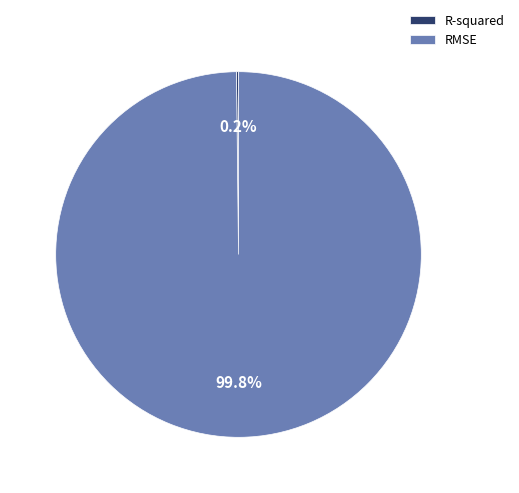

What is the largest slice in the pie chart?

RMSE